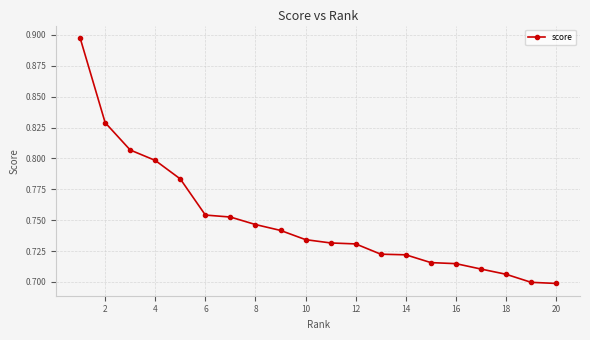

What is the difference between the second highest and minimum values?

0.1